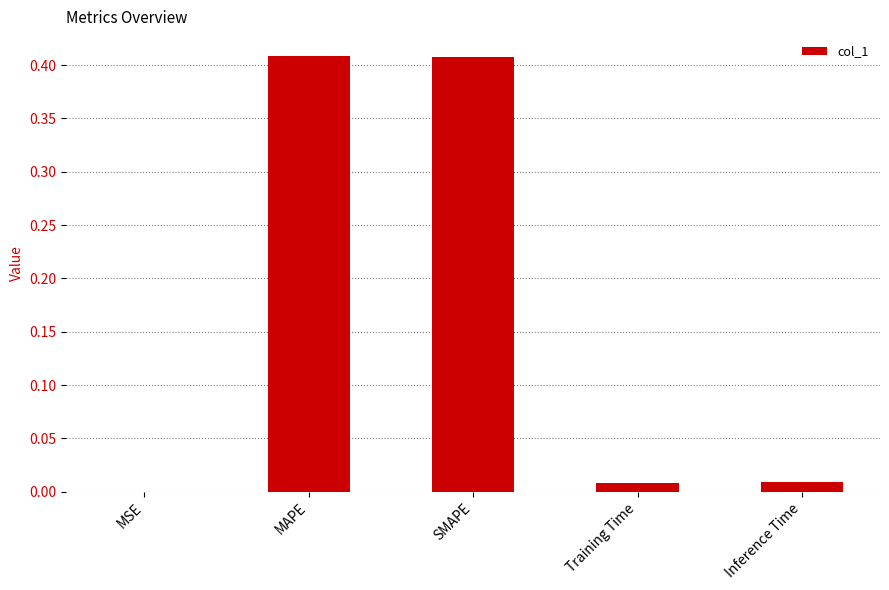

Which has a higher value, MAPE or Inference Time?

MAPE